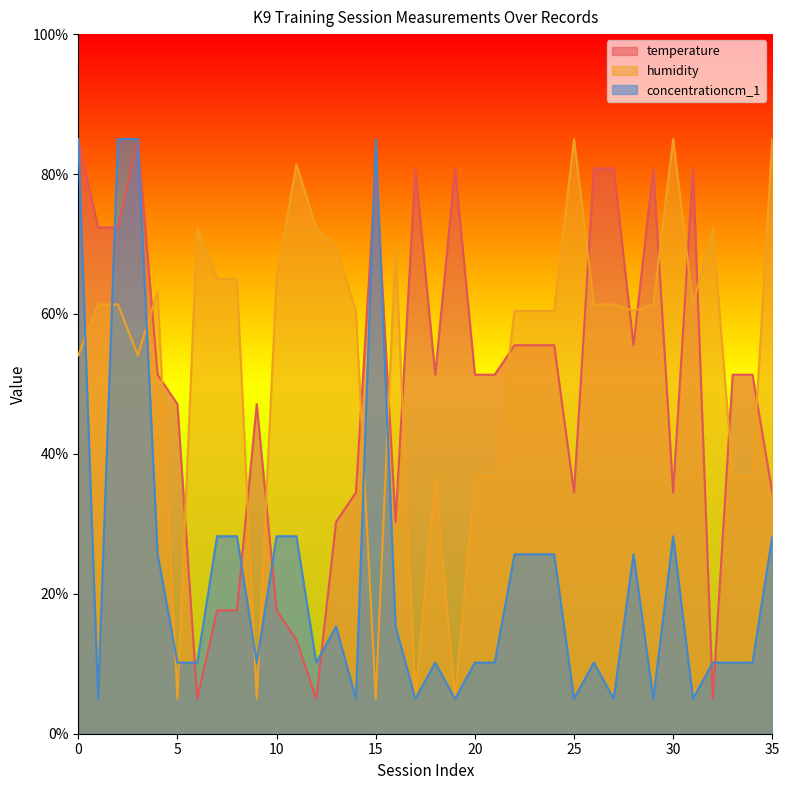

What is the approximate value of humidity at 14?

60.5